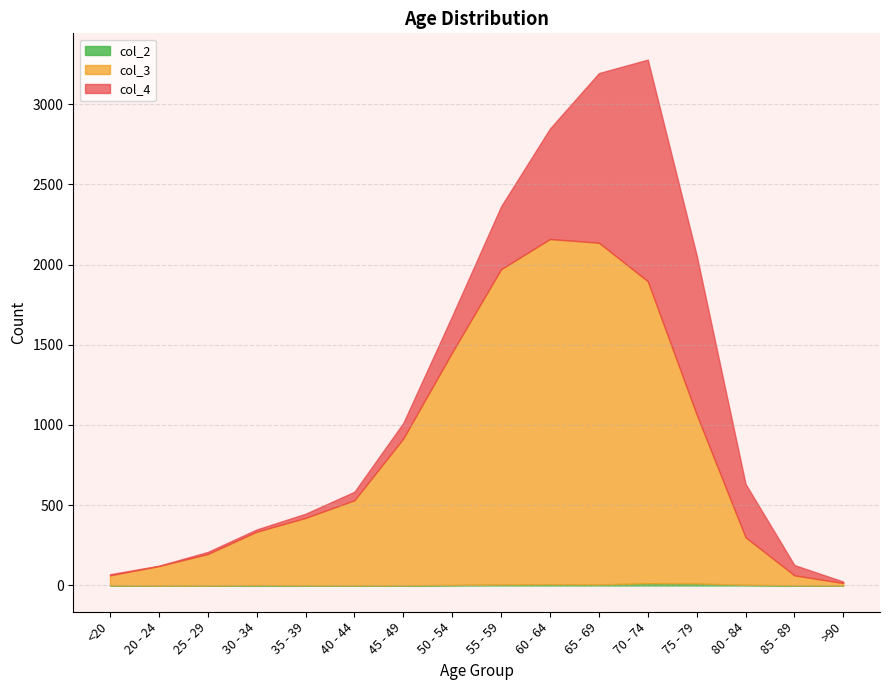

What is the value of the col_3 point at the 11th from the left?

2130